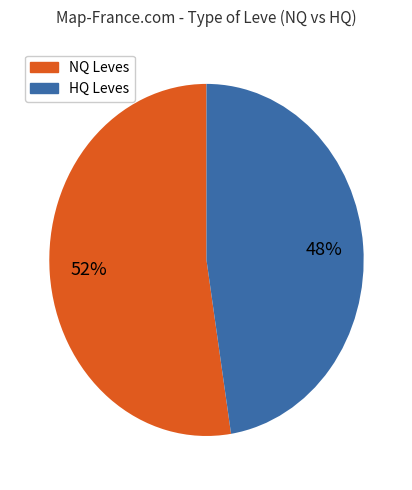

Does any single category account for the majority?

Yes